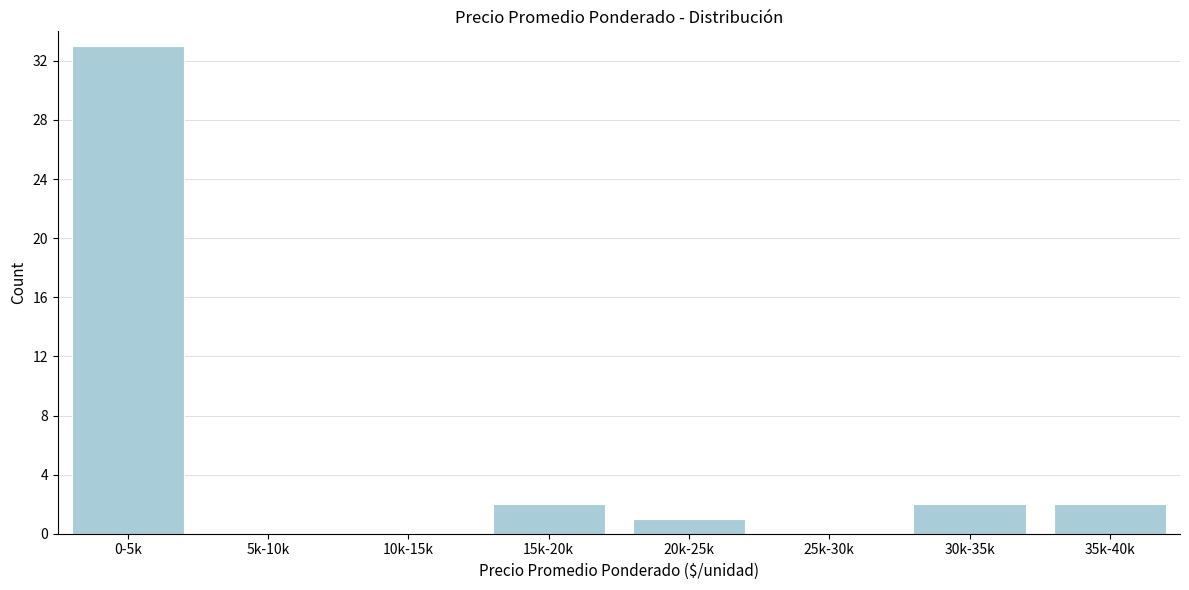

Reading left to right, extract all data points from this chart.

0-5k=33	5k-10k=0	10k-15k=0	15k-20k=2	20k-25k=1	25k-30k=0	30k-35k=2	35k-40k=2